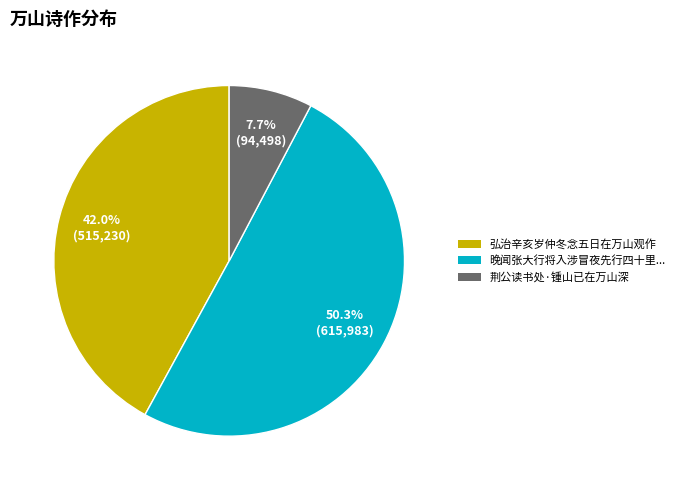

How many slices are in this pie chart?

3